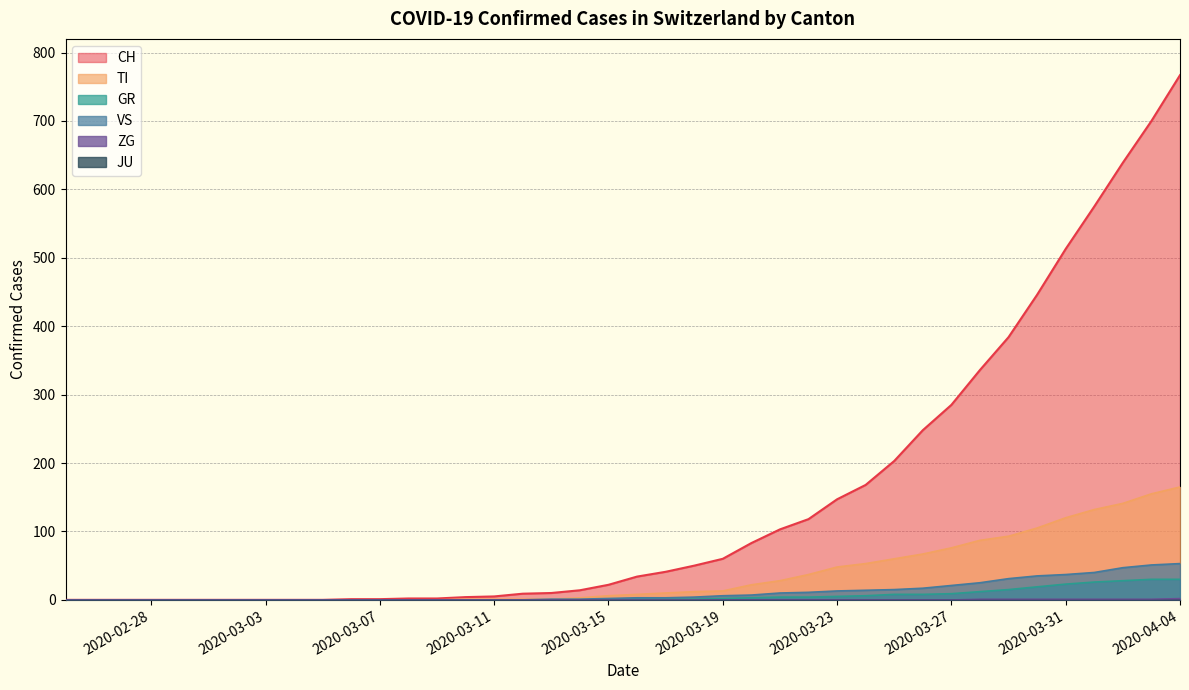

Which series has the largest range (max minus min)?

CH